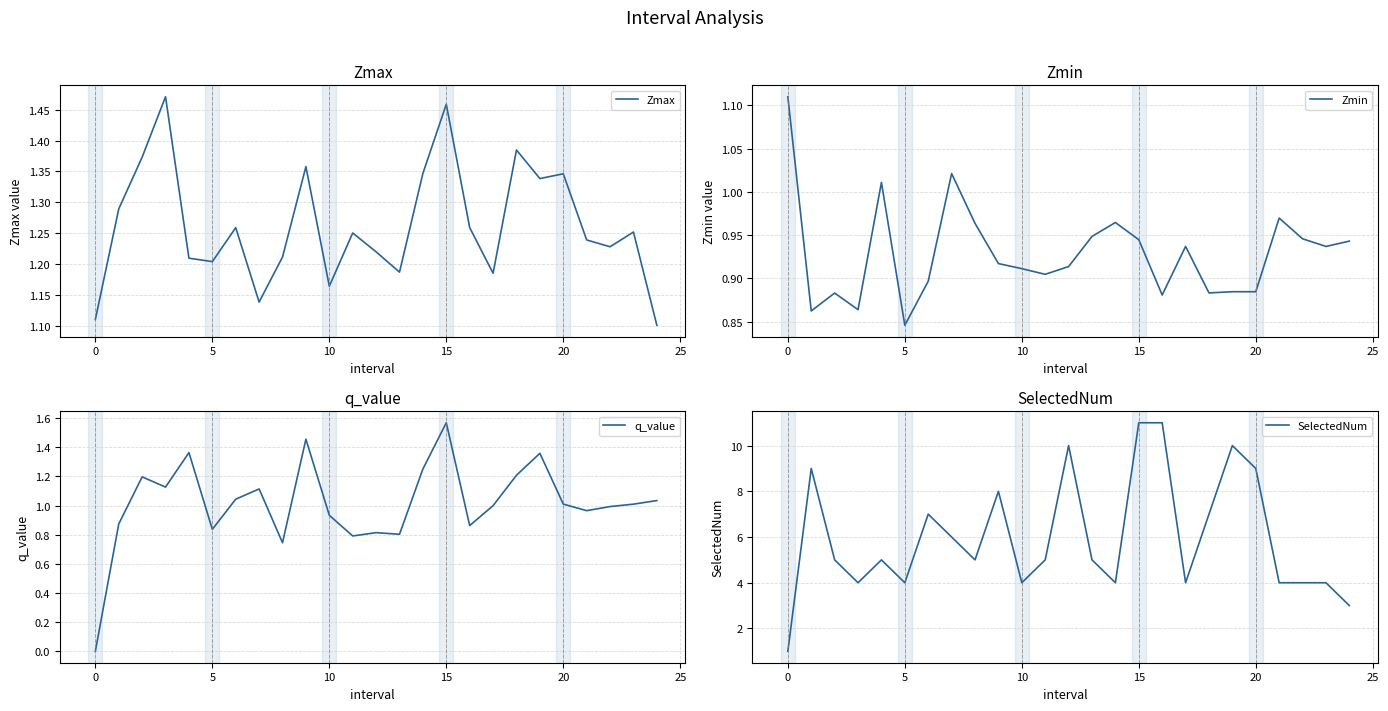

What is the difference between the second highest and second lowest values in the q_value series?

0.7